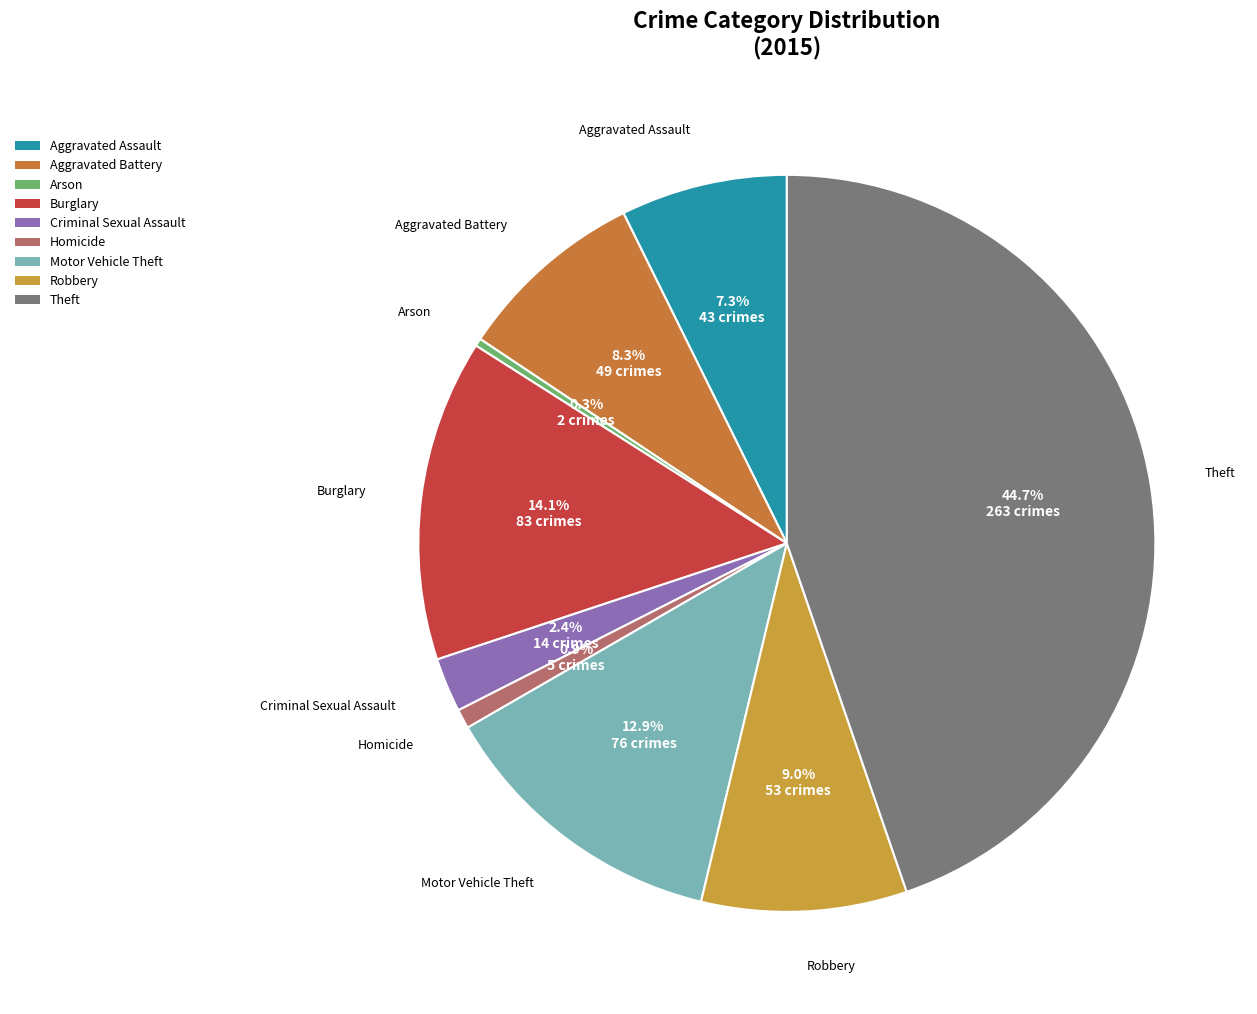

To the nearest percent, what portion does Robbery represent?

9%